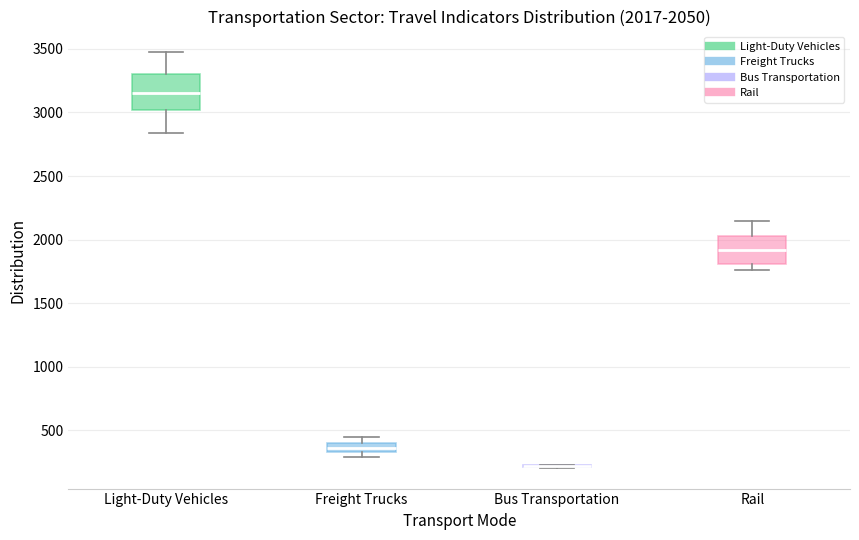

Which box is the tallest, from its lower edge to its upper edge?

Light-Duty Vehicles